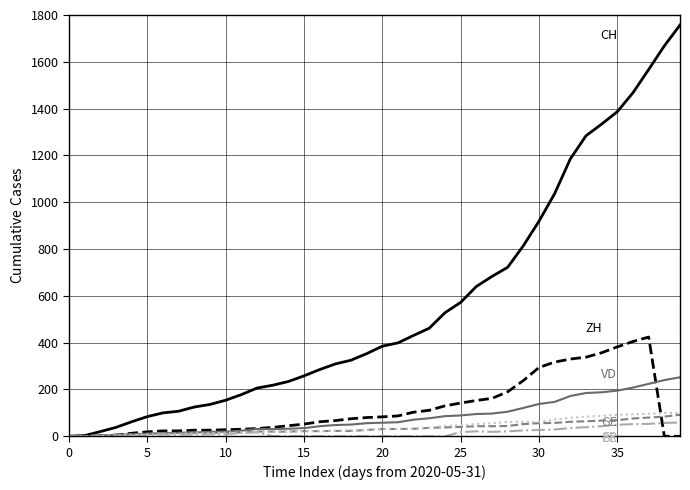

How many lines are shown in the chart?

6